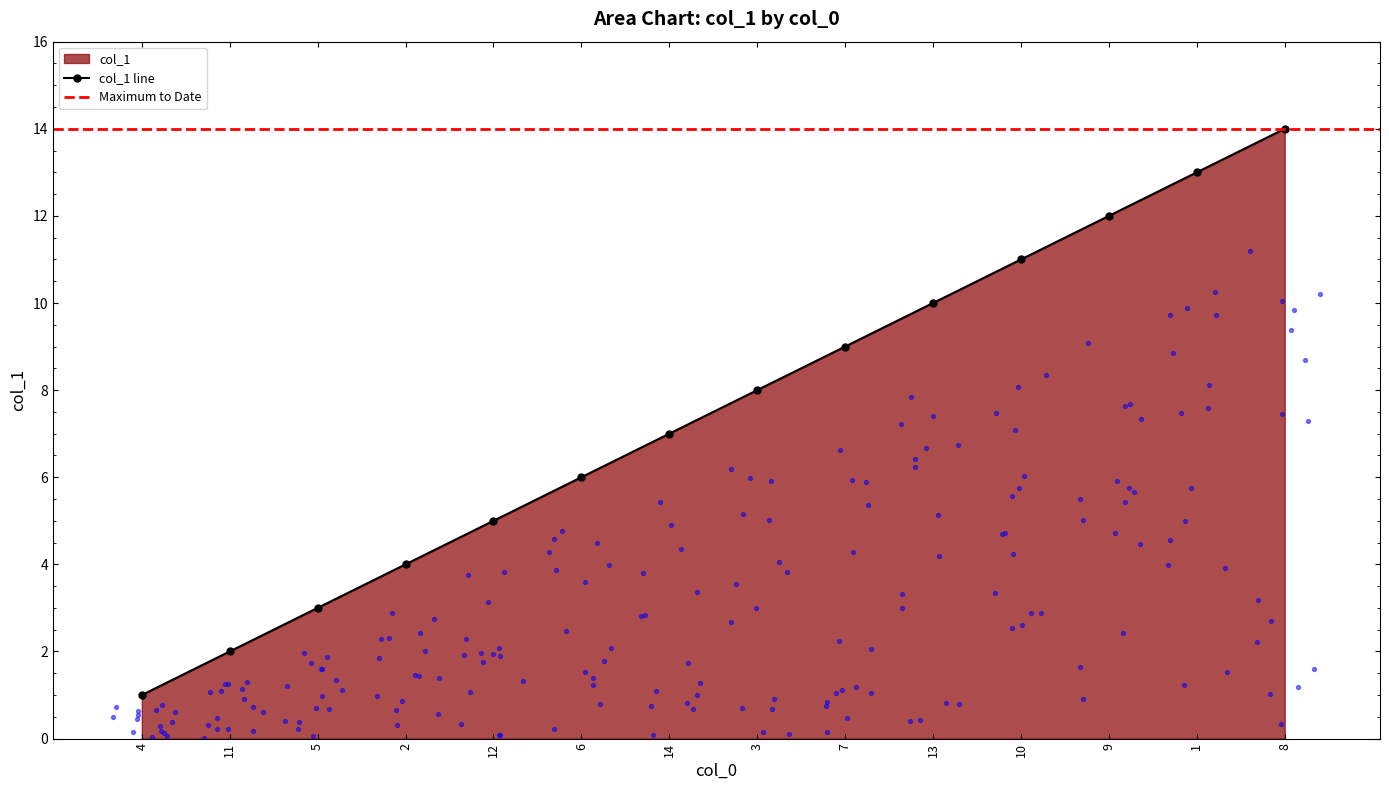

What is the change in value from 13 to 1?

+3